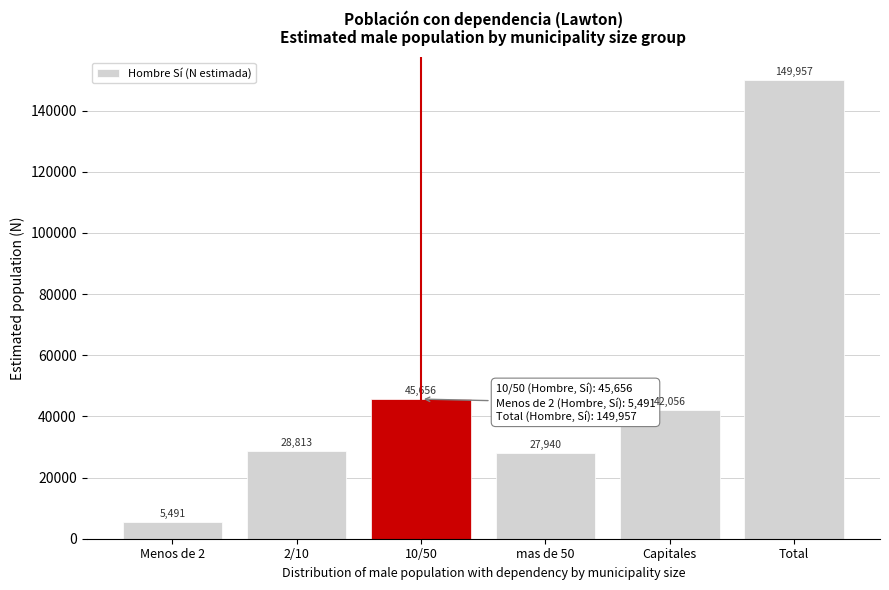

Reading left to right, what are all the values shown in this chart?

5491	28813	45656	27940	42056	149957